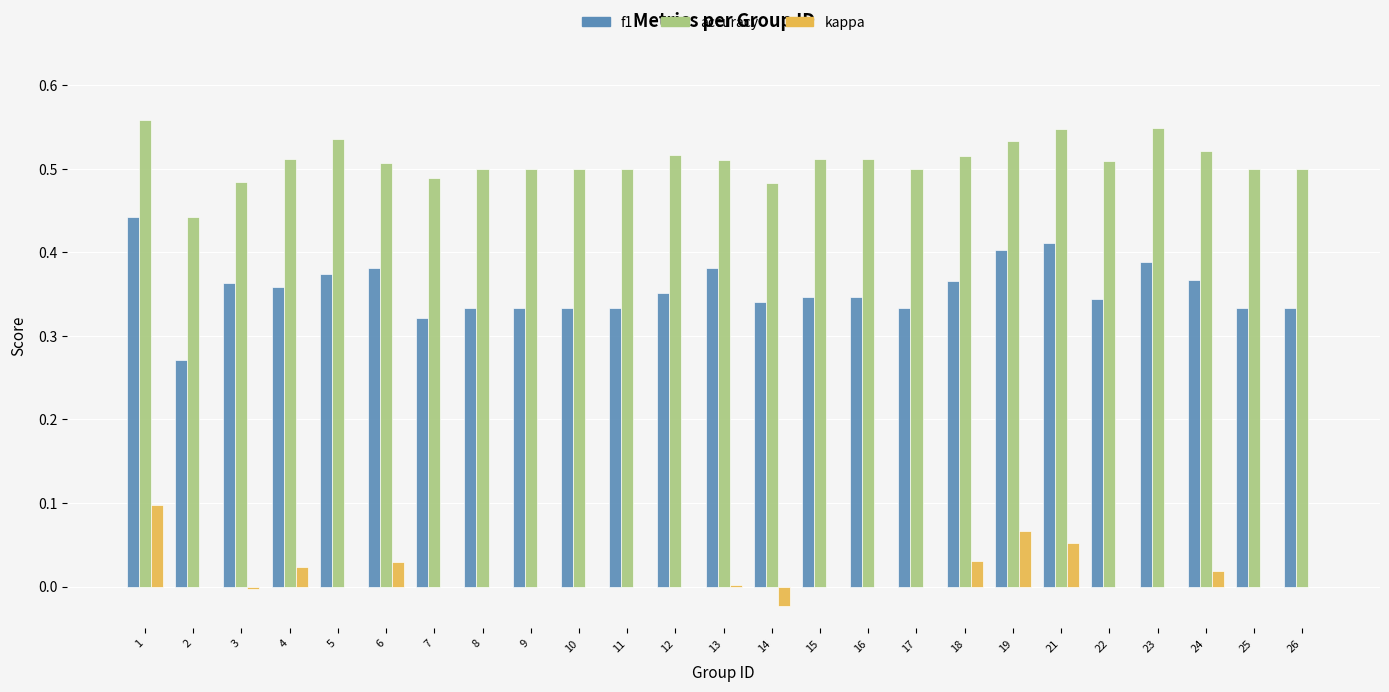

What is the total value across all series at 21?

1.0